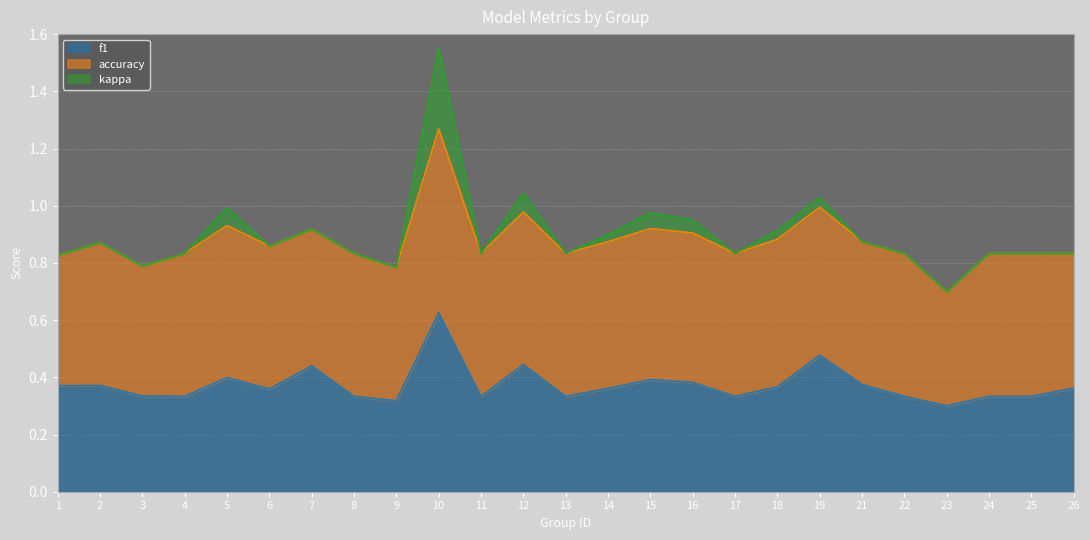

Count the f1 values in the range 0 to 1.

25